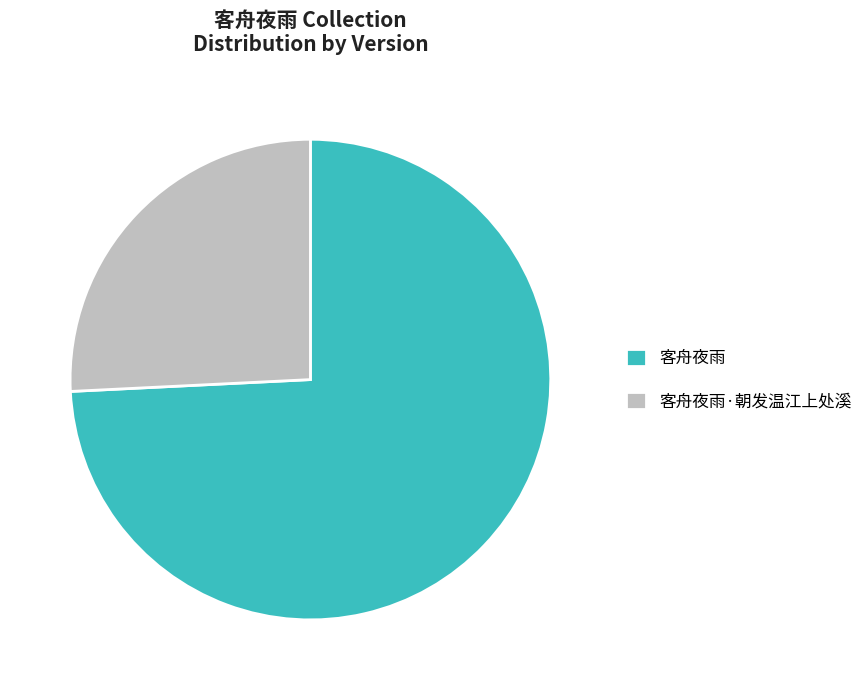

Is 客舟夜雨 the majority of the pie?

Yes